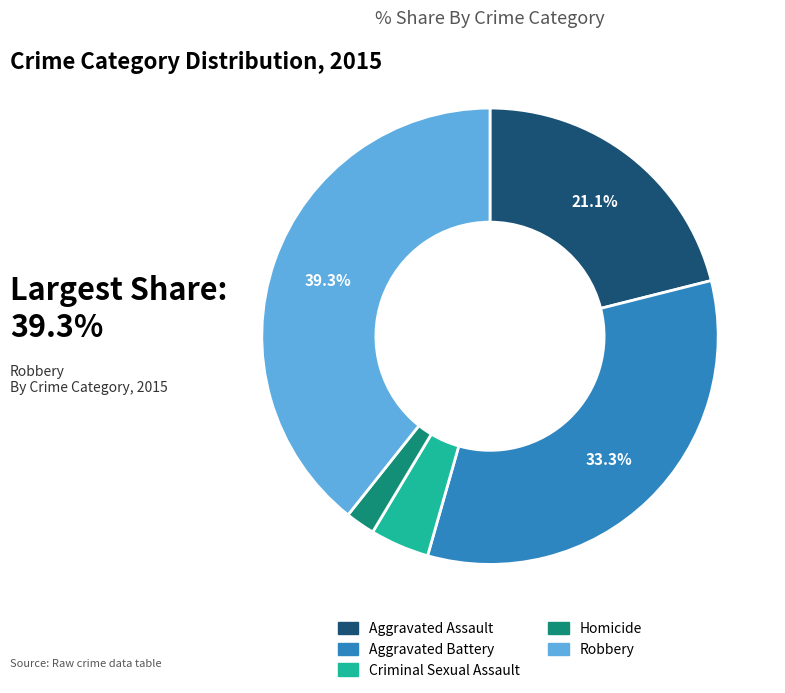

What is the ratio of the value at Homicide to the value at Criminal Sexual Assault?

0.5